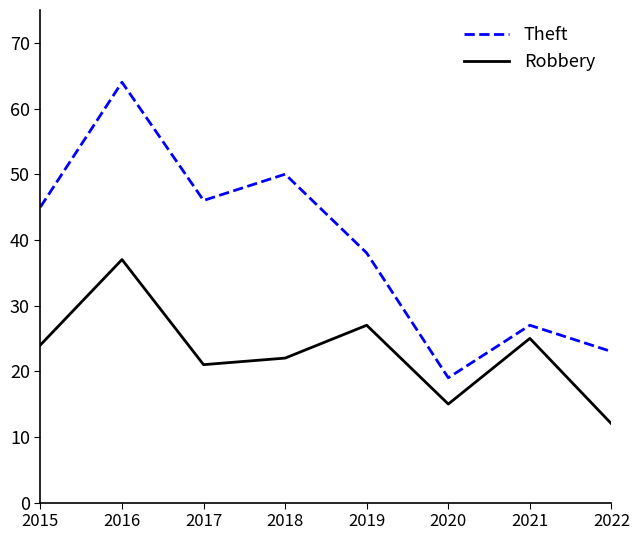

True or false: Theft and Robbery cross at least once.

False